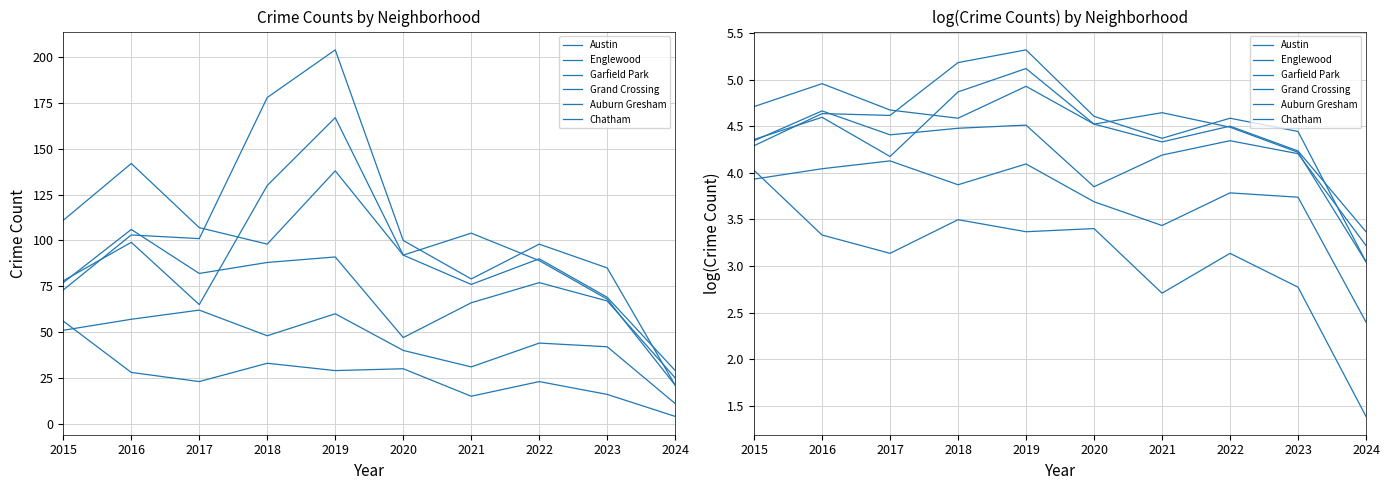

Reading left to right, extract all data points from this chart.

Austin: 4.4	4.6	4.2	4.9	5.1	4.5	4.6	4.5	4.2	3.0
Englewood: 4.7	5.0	4.7	4.6	4.9	4.5	4.3	4.5	4.2	3.4
Garfield Park: 4.3	4.6	4.6	5.2	5.3	4.6	4.4	4.6	4.4	3.0
Grand Crossing: 4.3	4.7	4.4	4.5	4.5	3.9	4.2	4.3	4.2	3.2
Auburn Gresham: 4.0	3.3	3.1	3.5	3.4	3.4	2.7	3.1	2.8	1.4
Chatham: 3.9	4.0	4.1	3.9	4.1	3.7	3.4	3.8	3.7	2.4